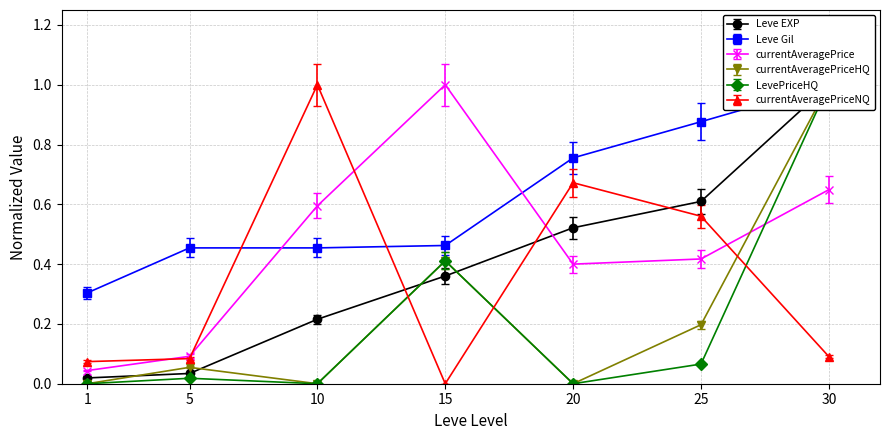

The value of Leve Gil at 25 is 0.9. True or false?

True